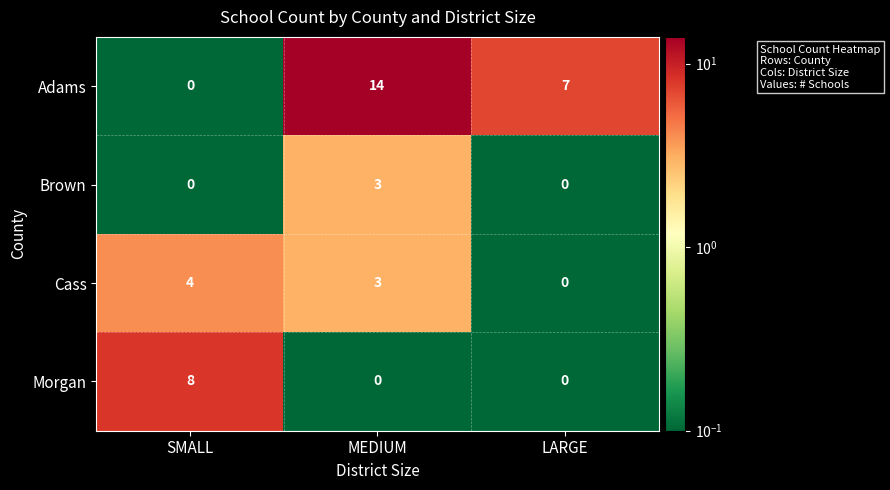

What is the sum of the Cass values at SMALL and LARGE?

4